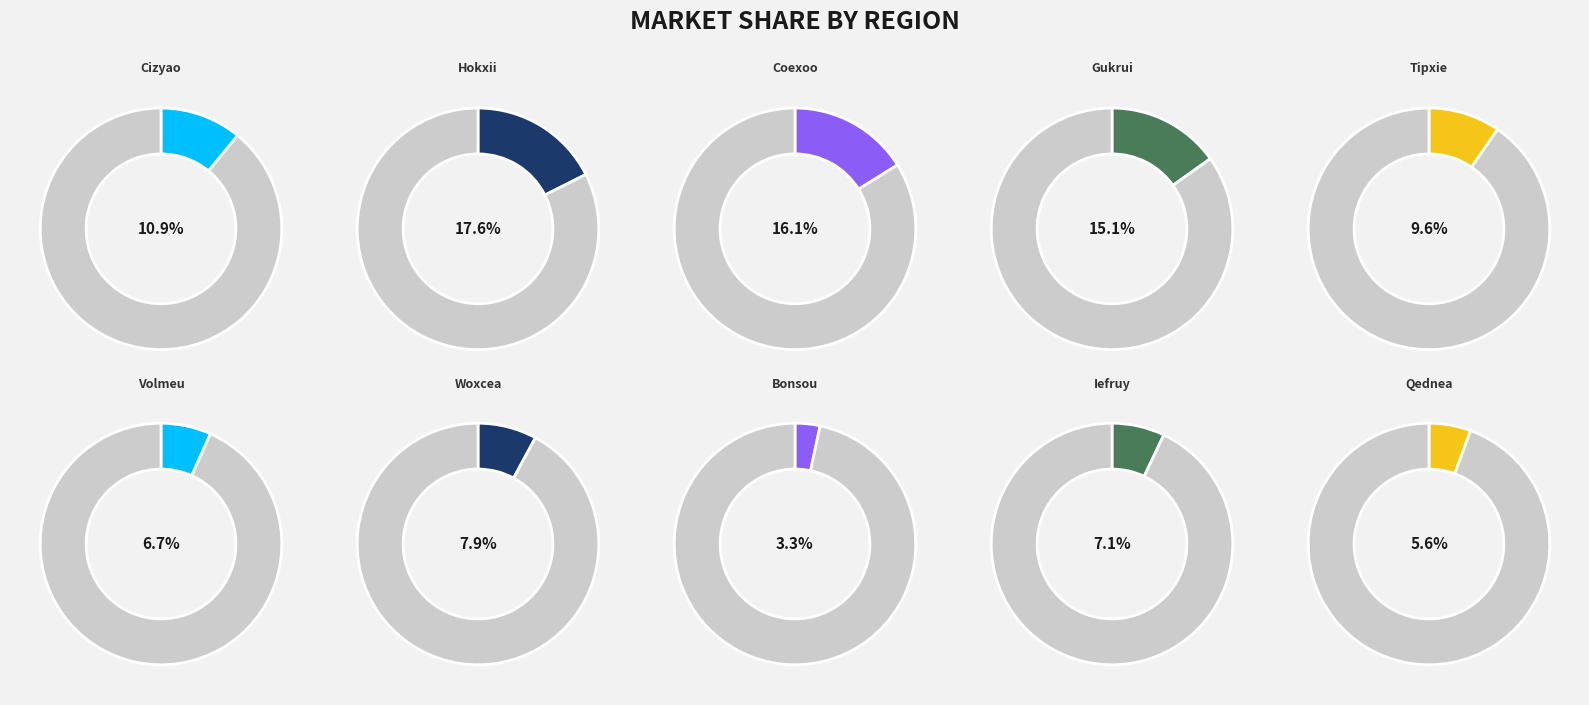

To the nearest percent, what is the difference between the Tipxie and Iefruy slice percentages?

3%